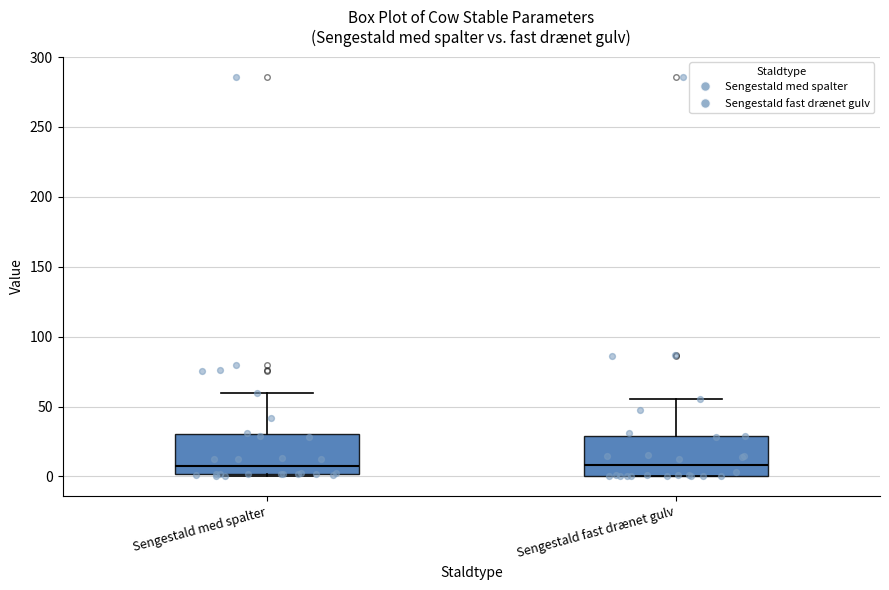

Where is the upper edge of the box for Sengestald fast drænet gulv on the y-axis? The values are not printed on the chart, so give them approximately, as read against the axis.

30